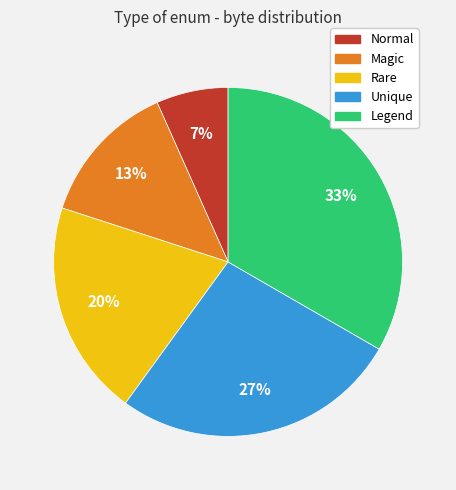

Does any single category account for the majority?

No